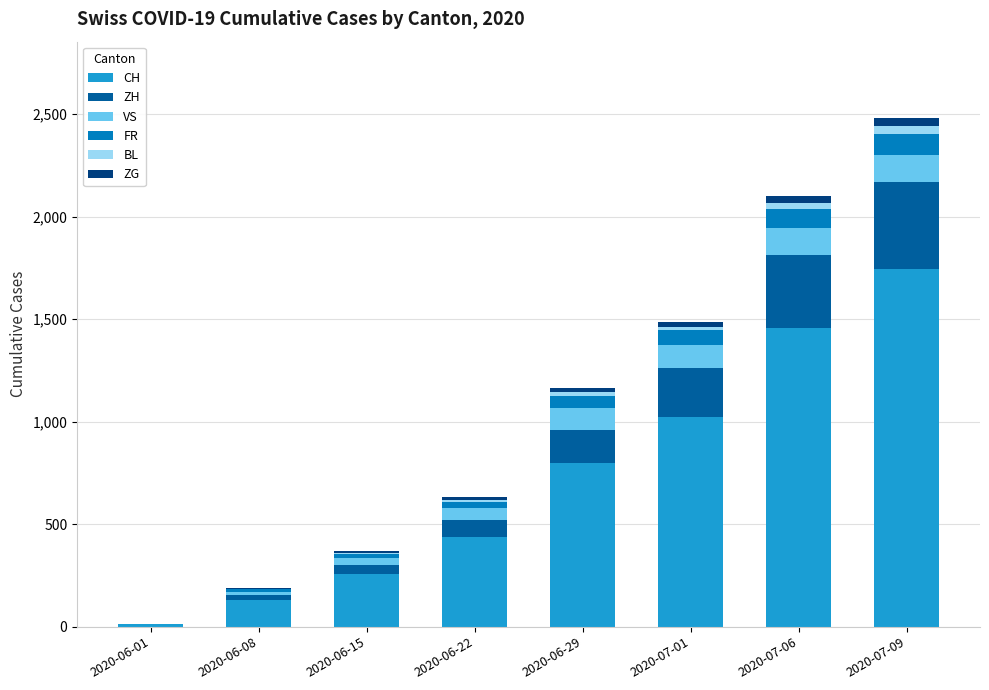

How many distinct data groups are displayed?

6